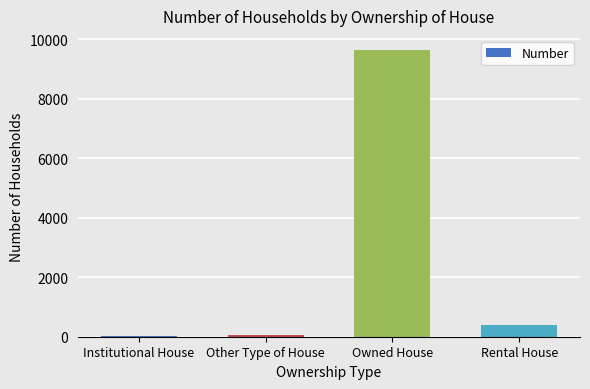

What is the greatest value displayed?

9637